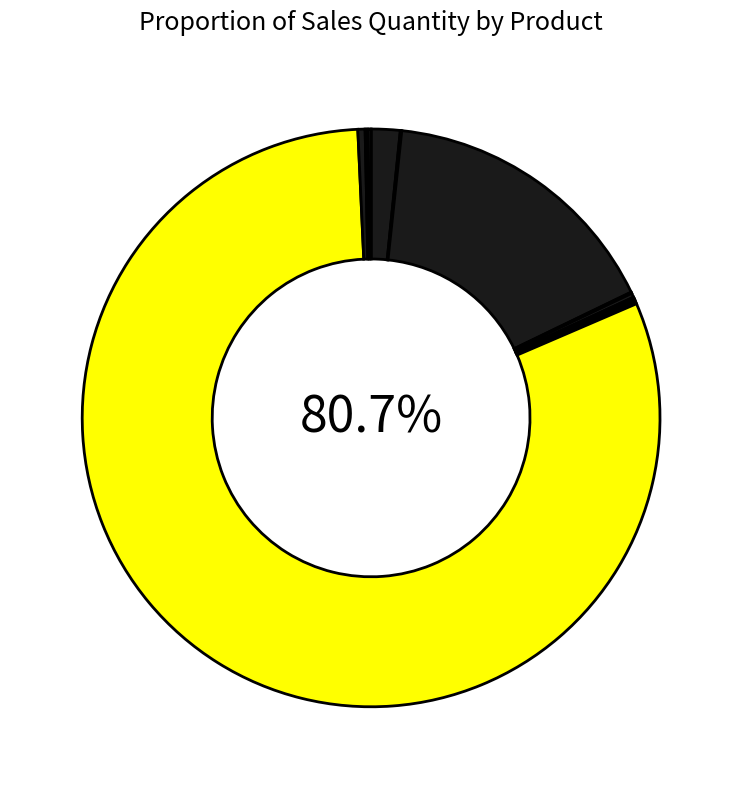

What is the smallest slice in the pie chart?

Ipad